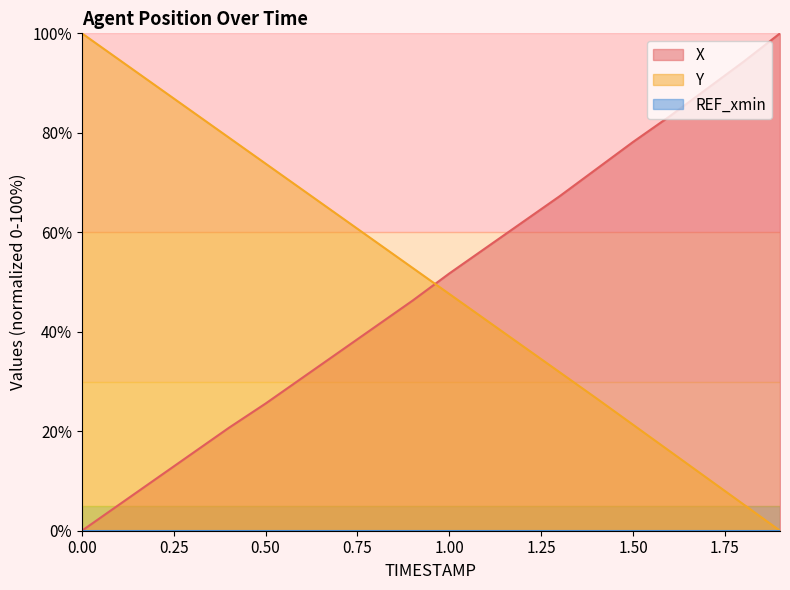

Reading left to right, transcribe all the data shown in this chart.

X: 0.0	5.2	10.3	15.5	20.7	25.6	30.7	35.9	41.1	46.3	51.7	56.9	62.1	67.2	72.7	78.2	83.3	88.8	94.3	100.0
Y: 100.0	94.8	89.5	84.3	79.0	73.8	68.6	63.3	58.1	52.8	47.6	42.4	37.1	31.9	26.6	21.3	16.0	10.7	5.3	0.0